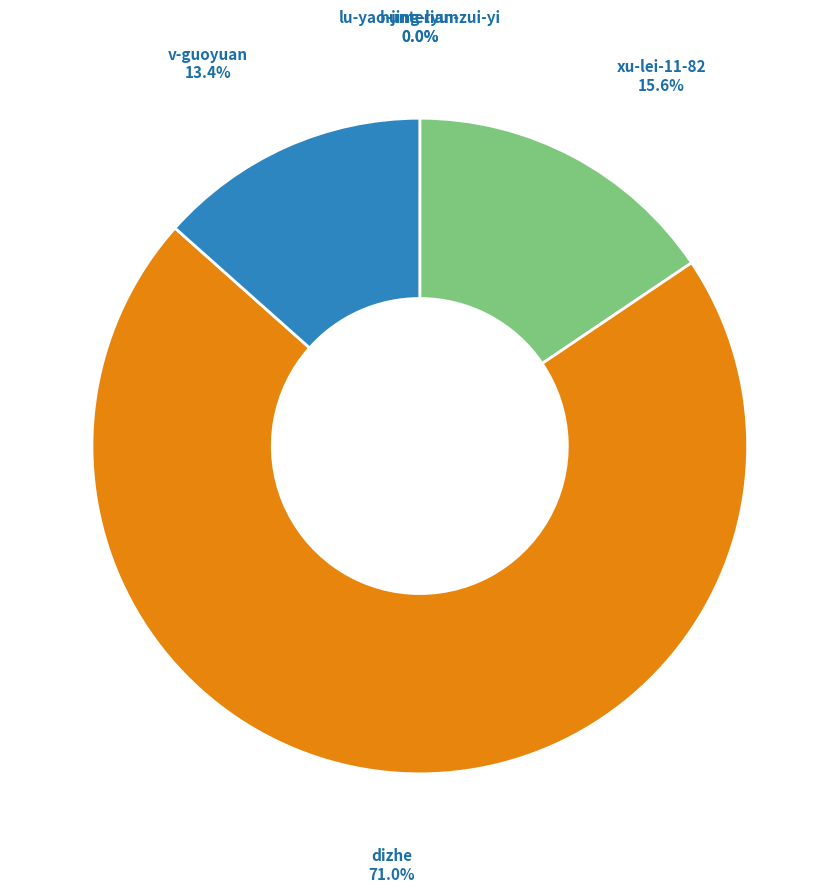

Count the number of slices in the pie.

5